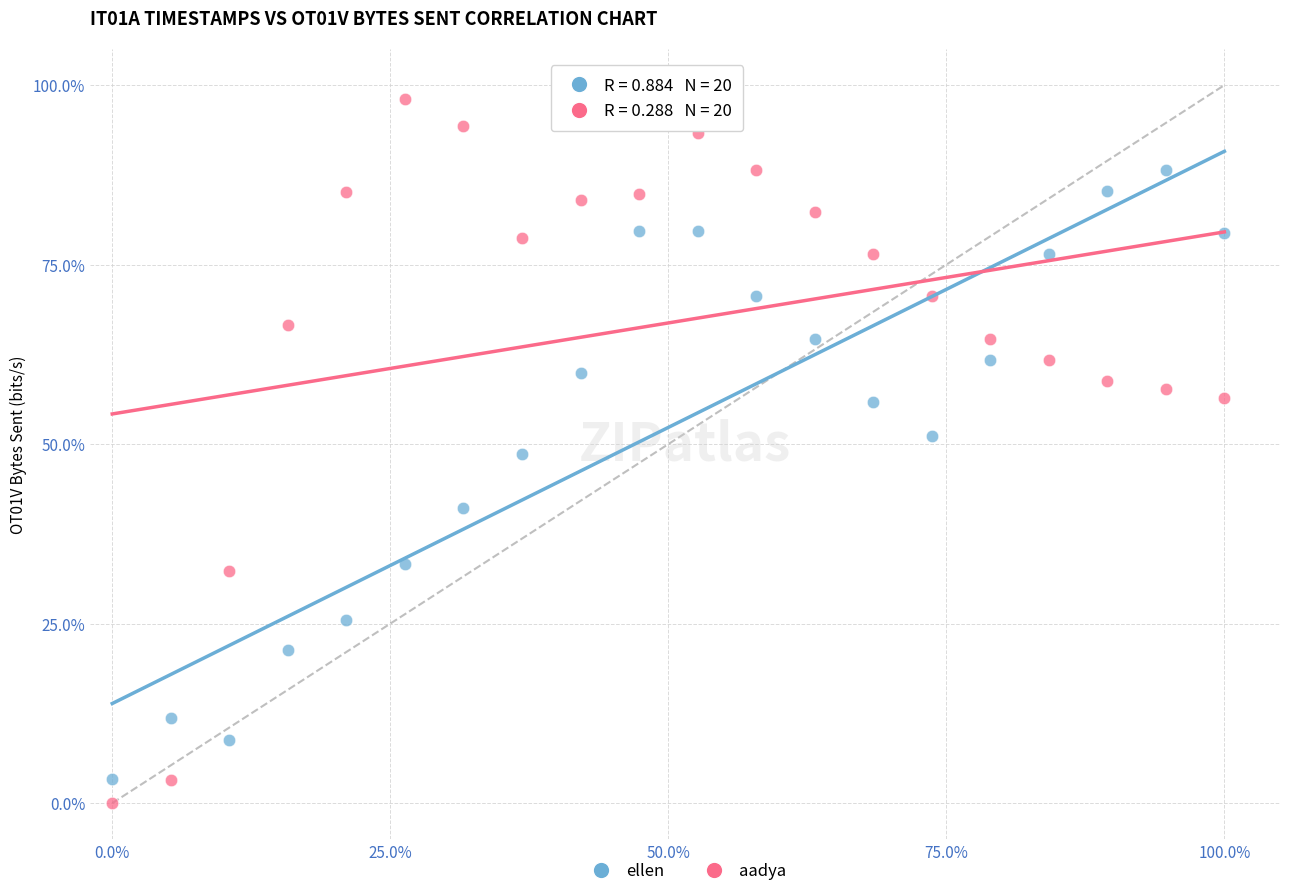

Which series reaches the maximum Y coordinate?

aadya